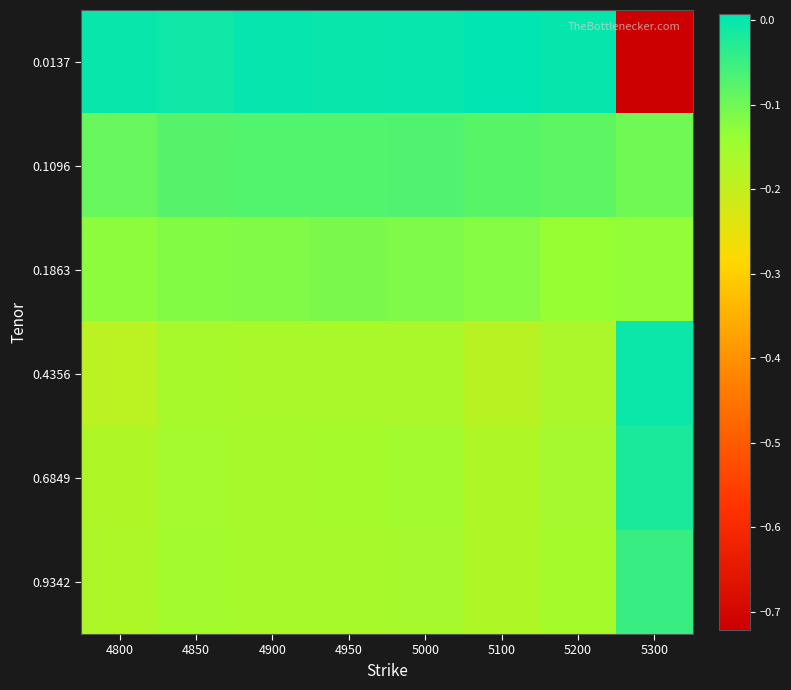

Rank the series by their maximum value, from lowest to highest.

0.1863, 0.1096, 0.9342, 0.6849, 0.4356, 0.0137